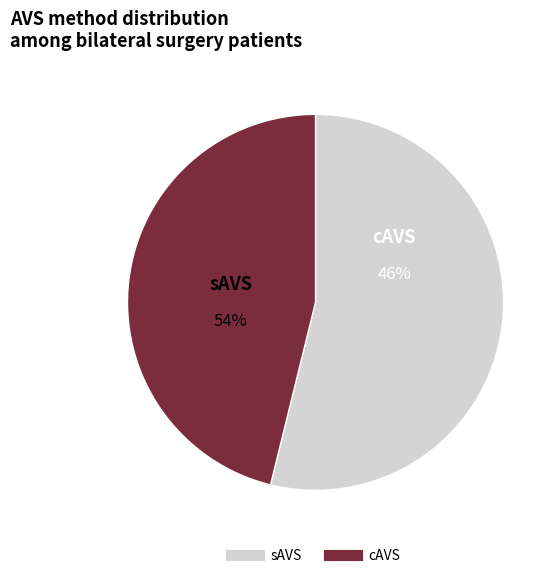

Is the sum of sAVS and cAVS greater than half?

Yes